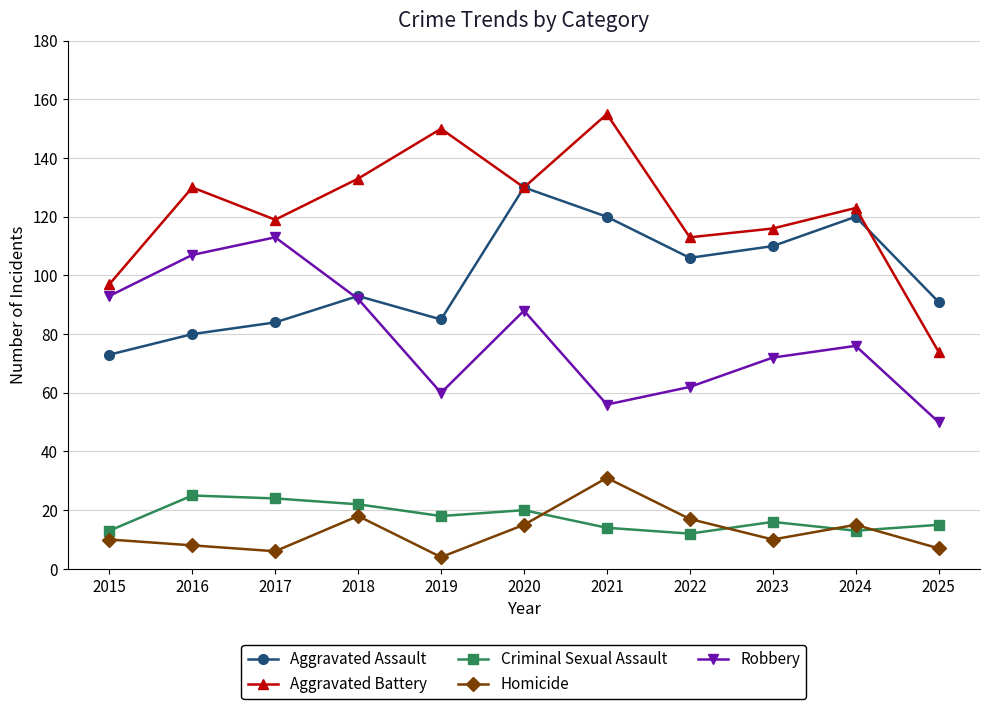

Does the chart have visible grid lines?

Yes